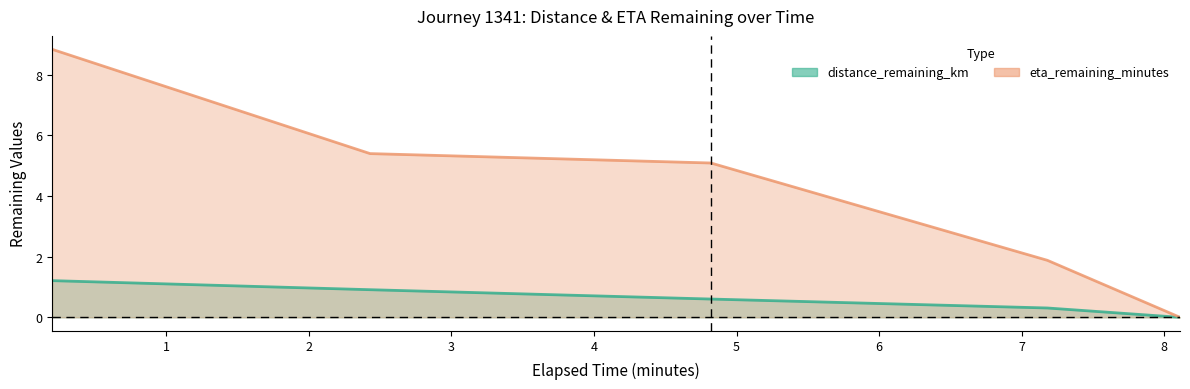

Reading right to left, transcribe all the data shown in this chart.

distance_remaining_km: 0.0	0.3	0.6	0.9	1.2
eta_remaining_minutes: 0.0	1.9	5.1	5.4	8.8